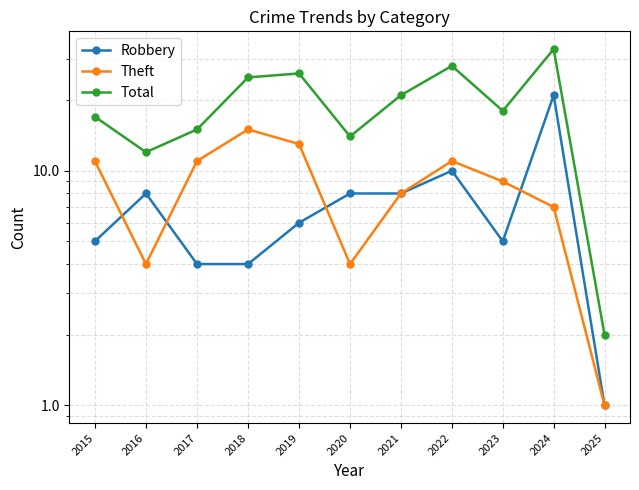

Reading left to right, list all the values displayed in this chart.

Robbery: 5	8	4	4	6	8	8	10	5	21	1
Theft: 11	4	11	15	13	4	8	11	9	7	1
Total: 17	12	15	25	26	14	21	28	18	33	2